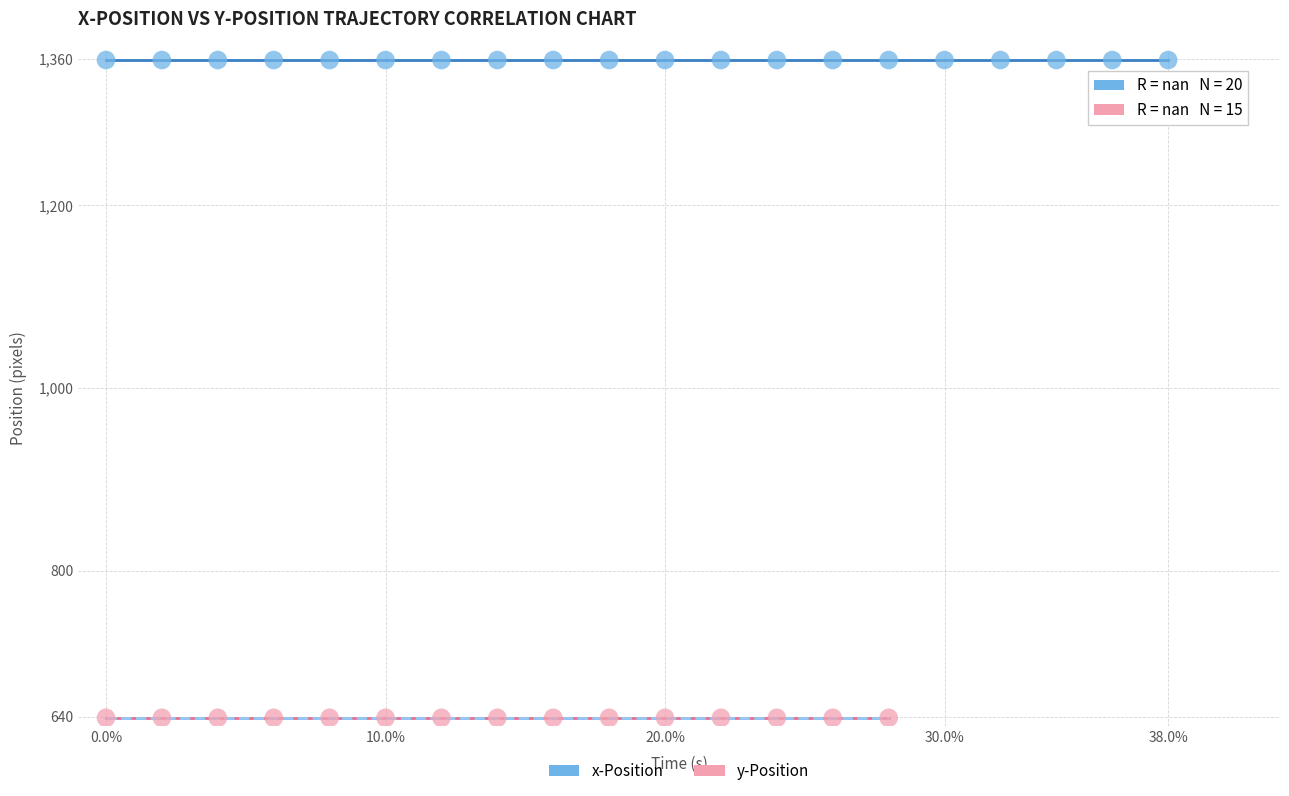

What are all the series names shown in the legend?

x-Position, y-Position